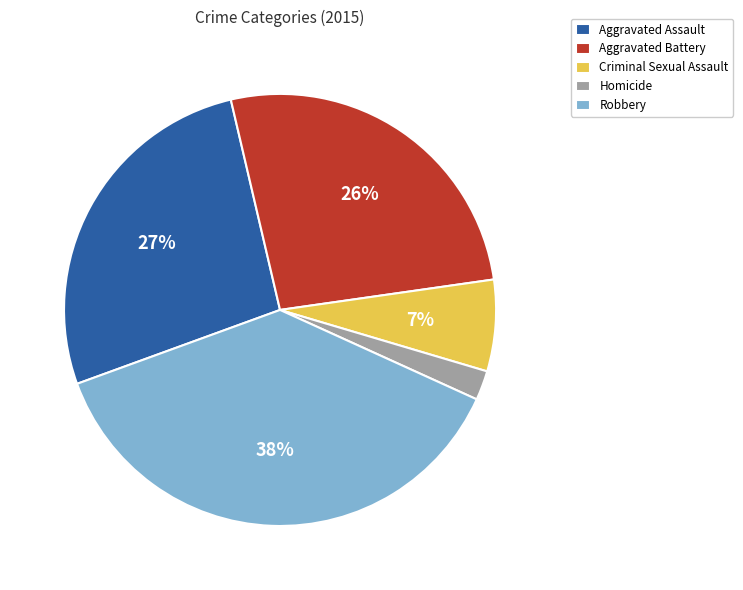

True or false: Aggravated Assault accounts for 27% of the total.

True